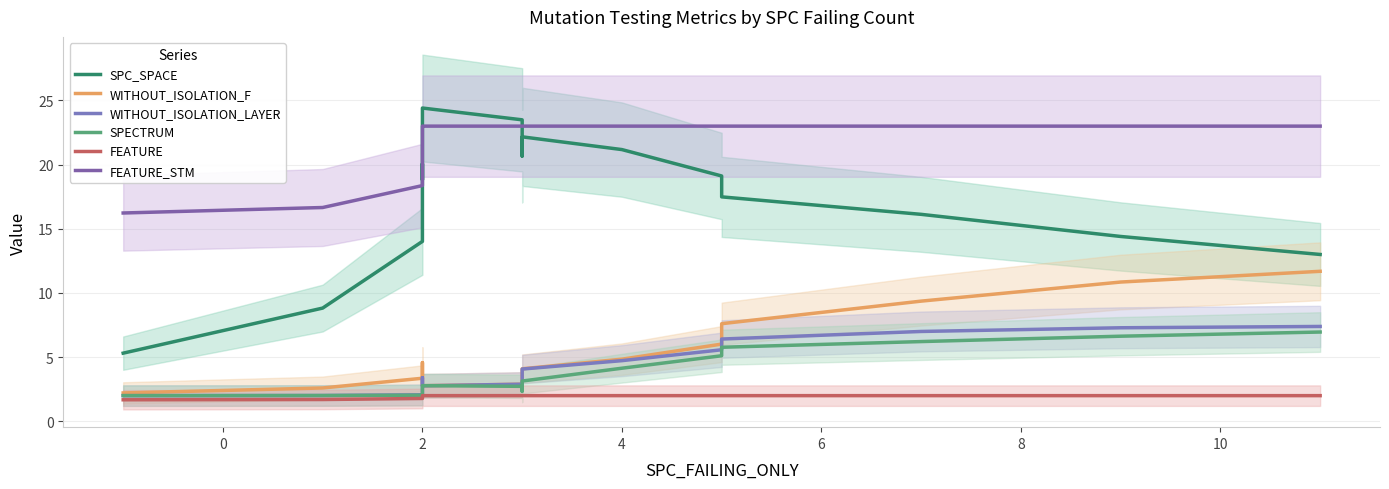

Reading left to right, transcribe all the data shown in this chart.

SPC_SPACE: 5.3	8.8	14.0	18.3	20.1	19.5	18.8	20.2	22.9	24.4	23.5	21.5	20.7	21.4	22.2	21.2	19.1	17.5	16.1	14.4	13.0
WITHOUT_ISOLATION_F: 2.2	2.6	3.4	4.2	4.6	4.4	4.0	3.4	2.9	2.8	2.9	3.1	3.4	3.7	4.1	4.8	6.0	7.6	9.4	10.9	11.7
WITHOUT_ISOLATION_LAYER: 2.0	2.0	2.1	2.3	2.7	3.2	3.4	3.2	2.9	2.8	2.9	3.1	3.4	3.7	4.1	4.7	5.6	6.4	7.0	7.3	7.4
SPECTRUM: 2.0	2.0	2.0	2.1	2.2	2.3	2.4	2.5	2.7	2.8	2.7	2.5	2.3	2.5	3.1	4.1	5.1	5.8	6.2	6.6	7.0
FEATURE: 1.7	1.7	1.8	1.9	2.0	2.0	2.0	2.0	2.0	2.0	2.0	2.0	2.0	2.0	2.0	2.0	2.0	2.0	2.0	2.0	2.0
FEATURE_STM: 16.2	16.7	18.4	20.7	22.2	22.8	23.0	23.0	23.0	23.0	23.0	23.0	23.0	23.0	23.0	23.0	23.0	23.0	23.0	23.0	23.0